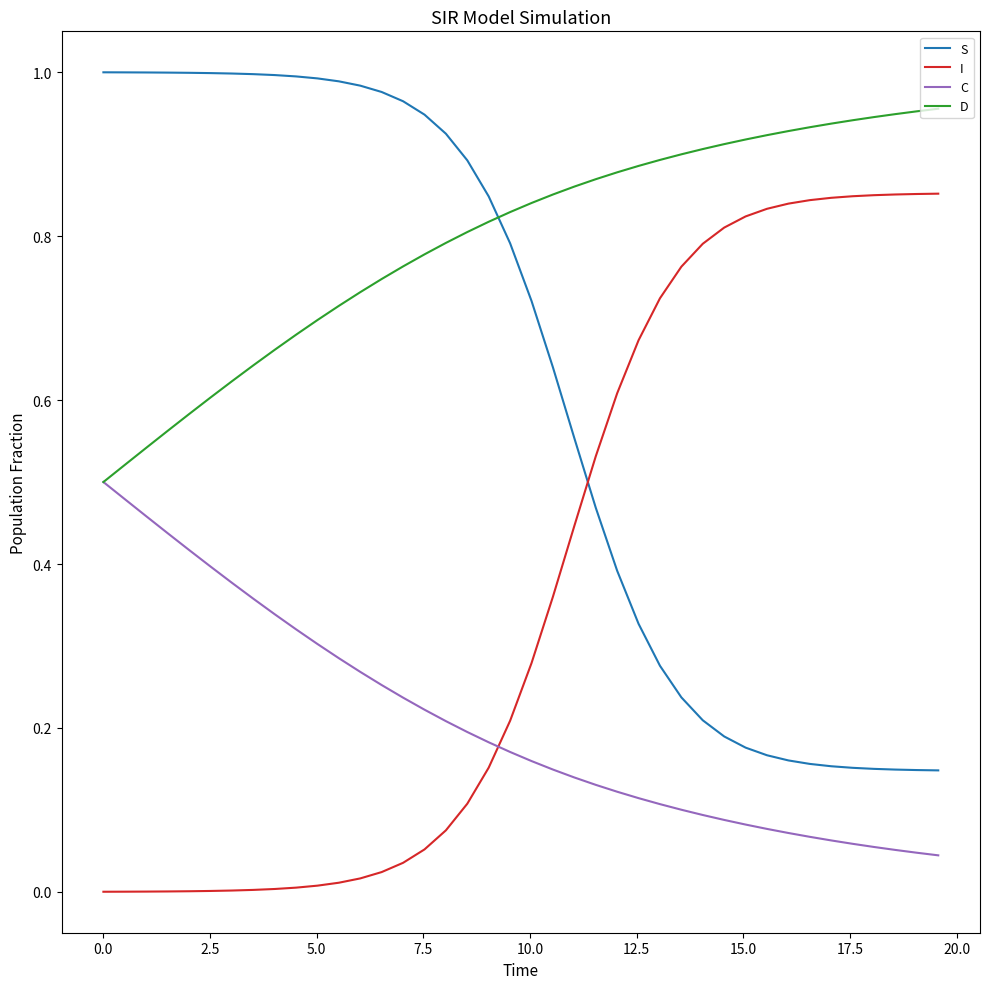

Rank the series by their maximum value, from lowest to highest.

C, I, D, S